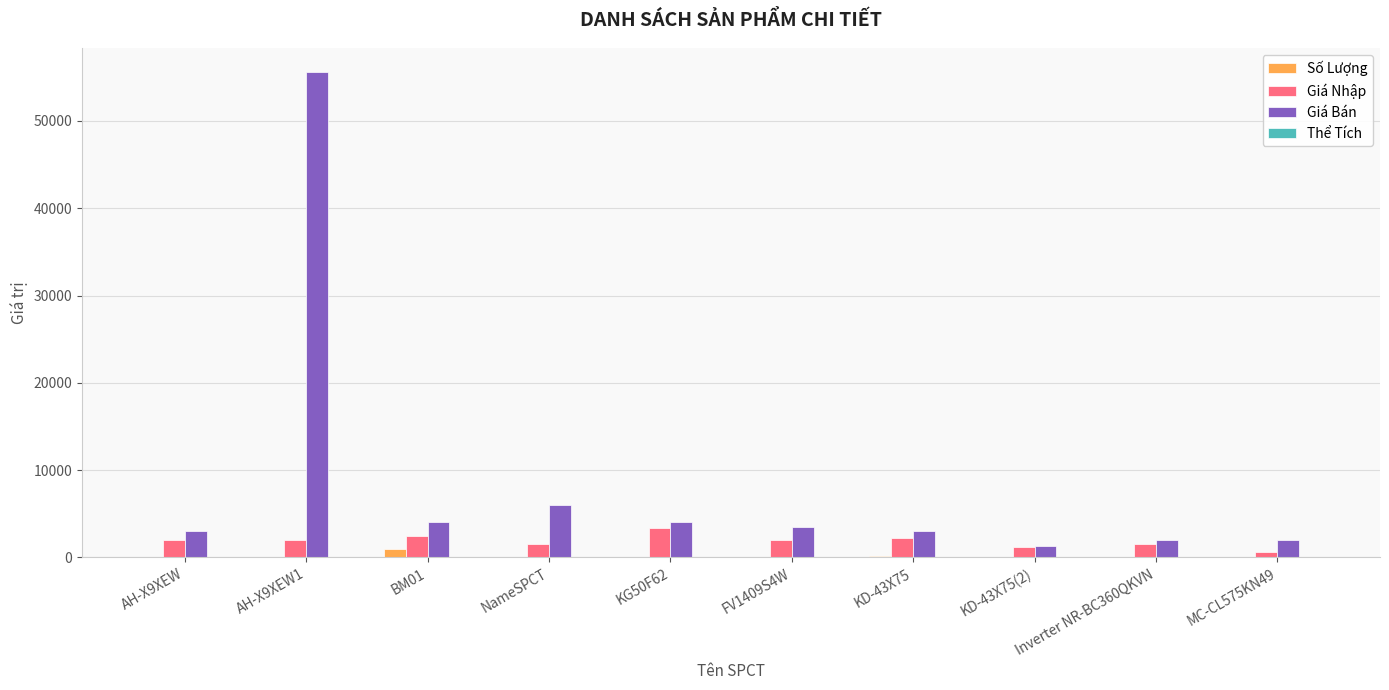

The value of Giá Bán at NameSPCT is 6000. True or false?

True